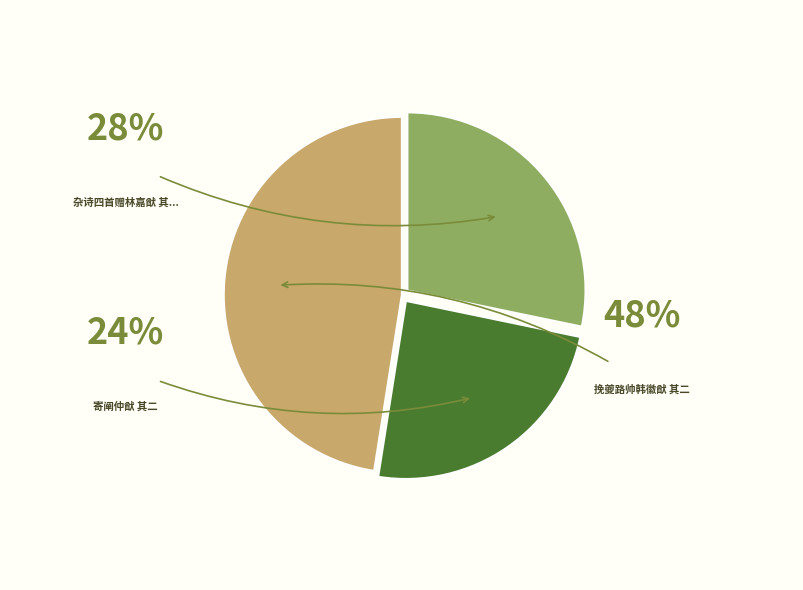

Is there any slice that represents more than half of the pie?

No